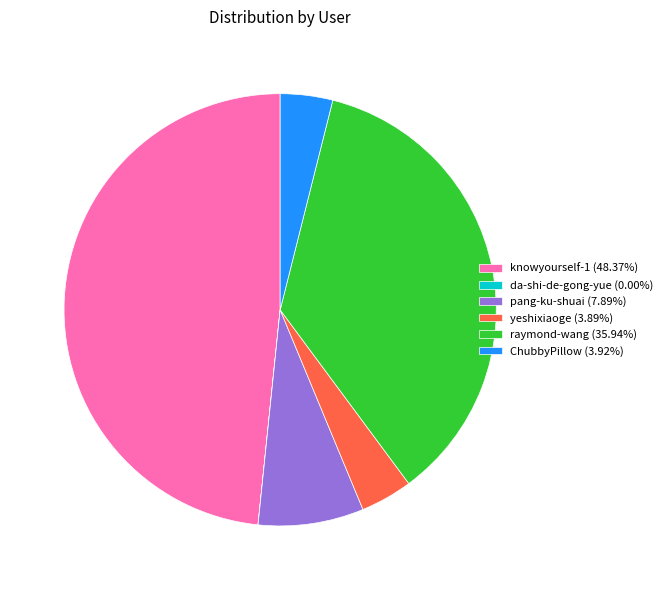

Do pang-ku-shuai (7.89%) and yeshixiaoge (3.89%) together represent more than half of the pie?

No